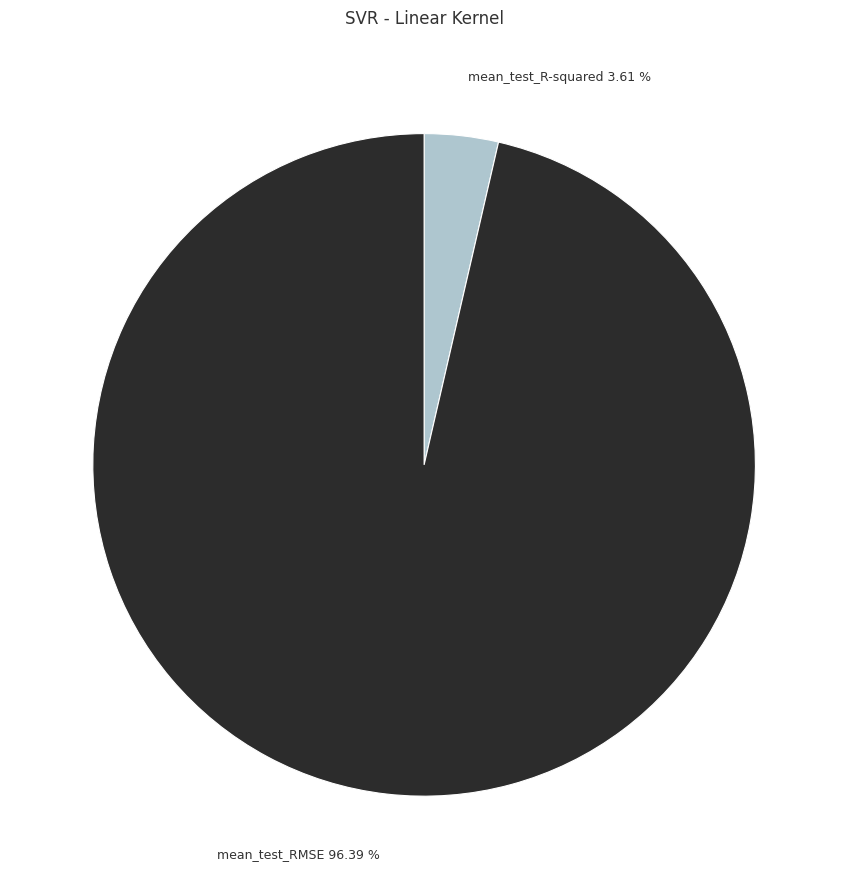

Which has a higher value, mean_test_R-squared or mean_test_RMSE?

mean_test_RMSE